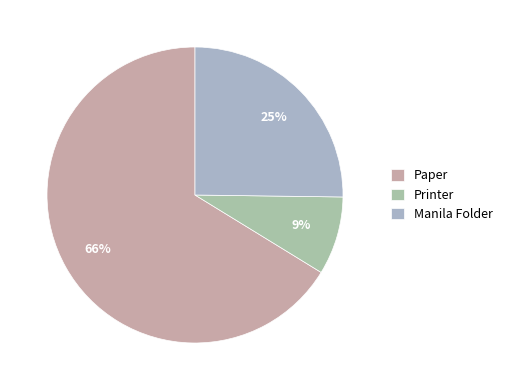

Between Manila Folder and Printer, which is larger?

Manila Folder